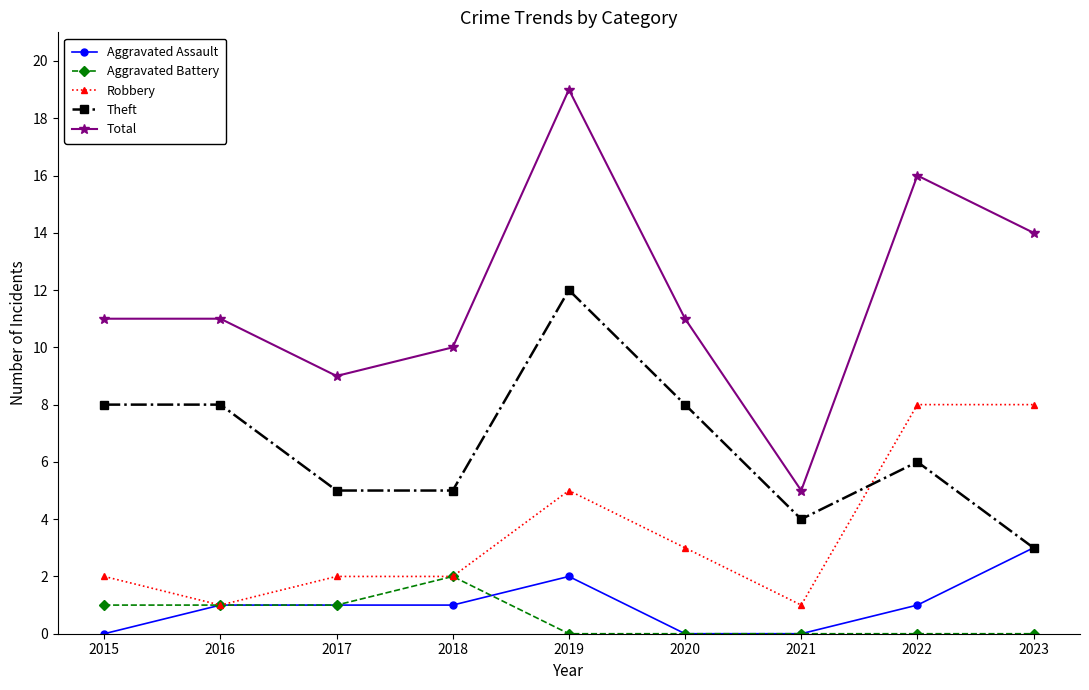

Count the Theft values in the range 5 to 8.

6